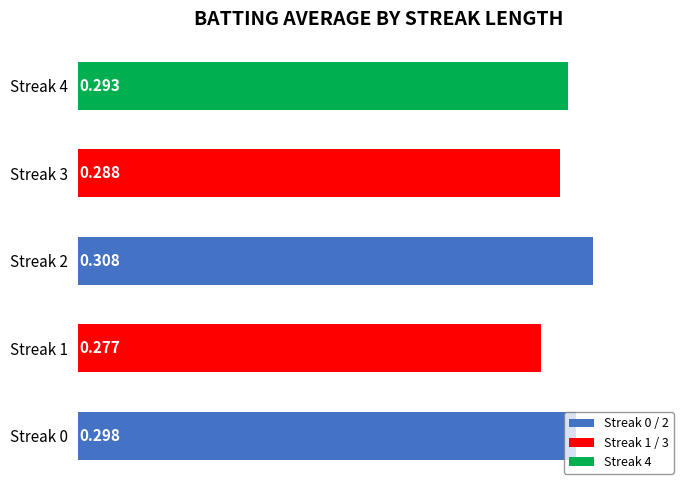

Does the chart contain any negative values?

No